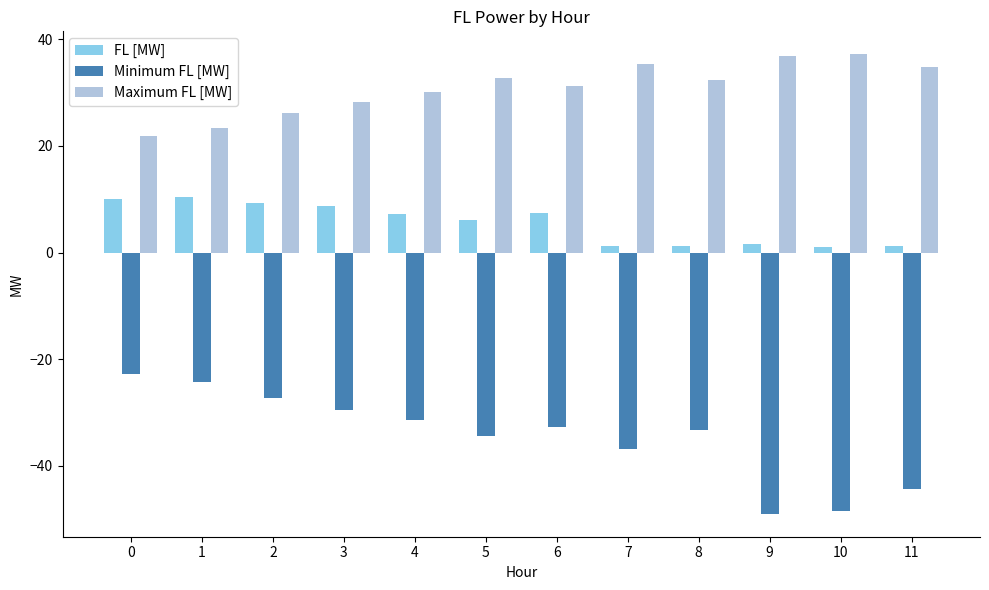

What is the value of the FL [MW] bar at the 2nd from the left?

10.4